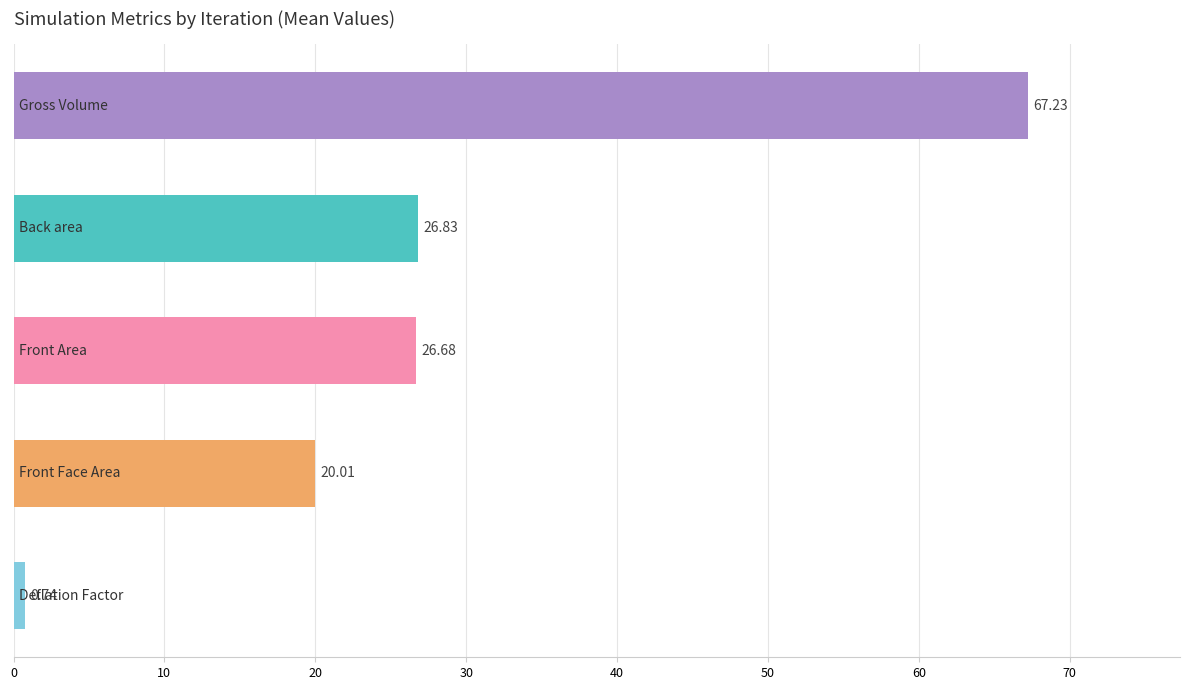

What is the sum of all values?

141.5